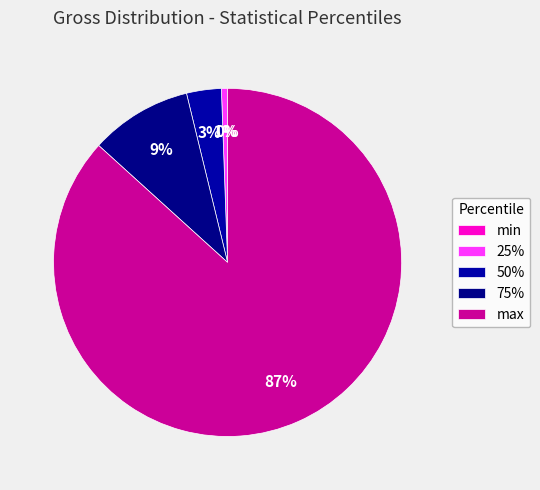

Between min and 75%, which is larger?

75%